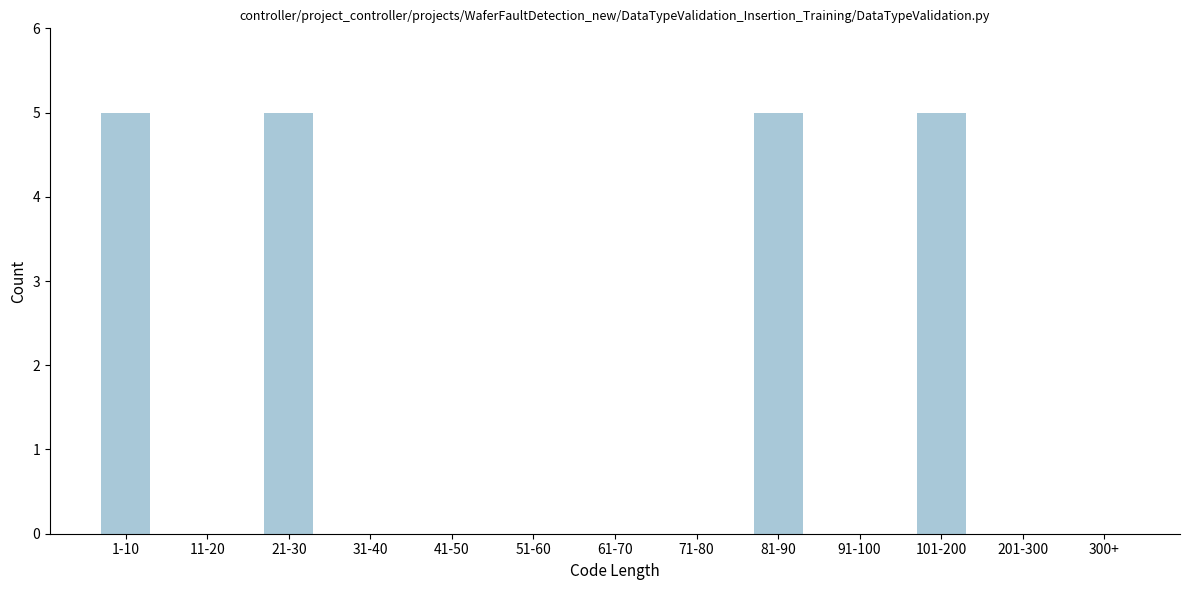

Reading right to left, what are all the values shown in this chart?

300+=0	201-300=0	101-200=5	91-100=0	81-90=5	71-80=0	61-70=0	51-60=0	41-50=0	31-40=0	21-30=5	11-20=0	1-10=5